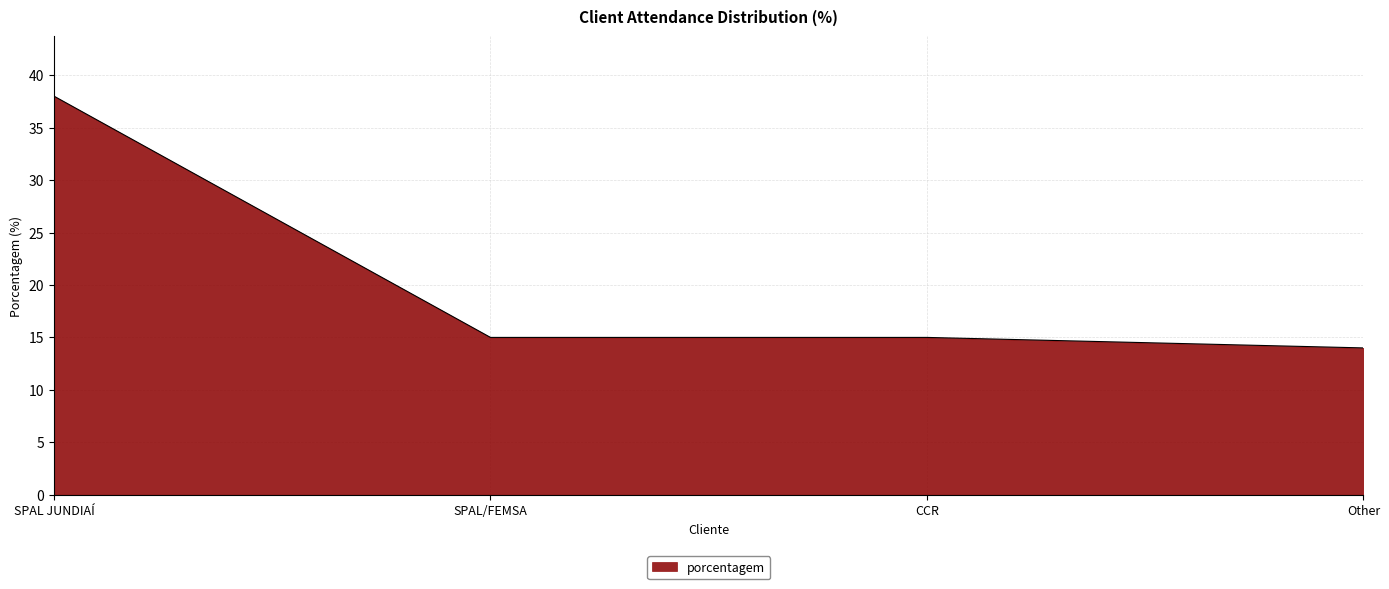

Count the number of categories in the chart.

4